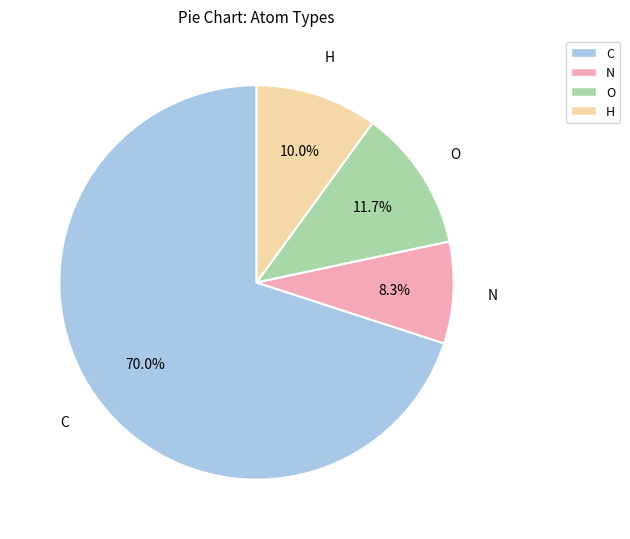

What portion of the pie excludes C?

30.0%